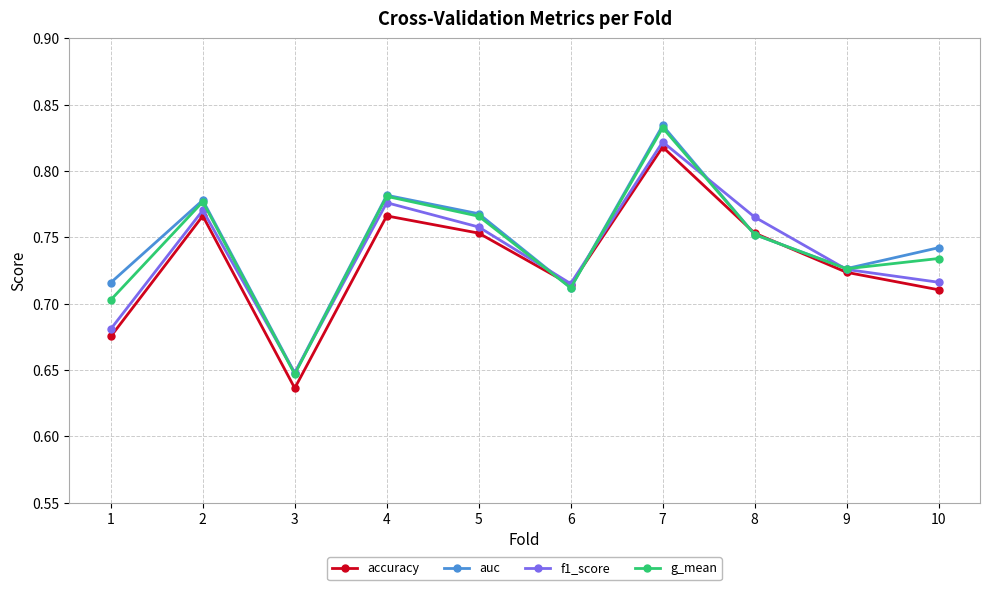

List the series in order of their overall mean, lowest first.

accuracy, f1_score, g_mean, auc